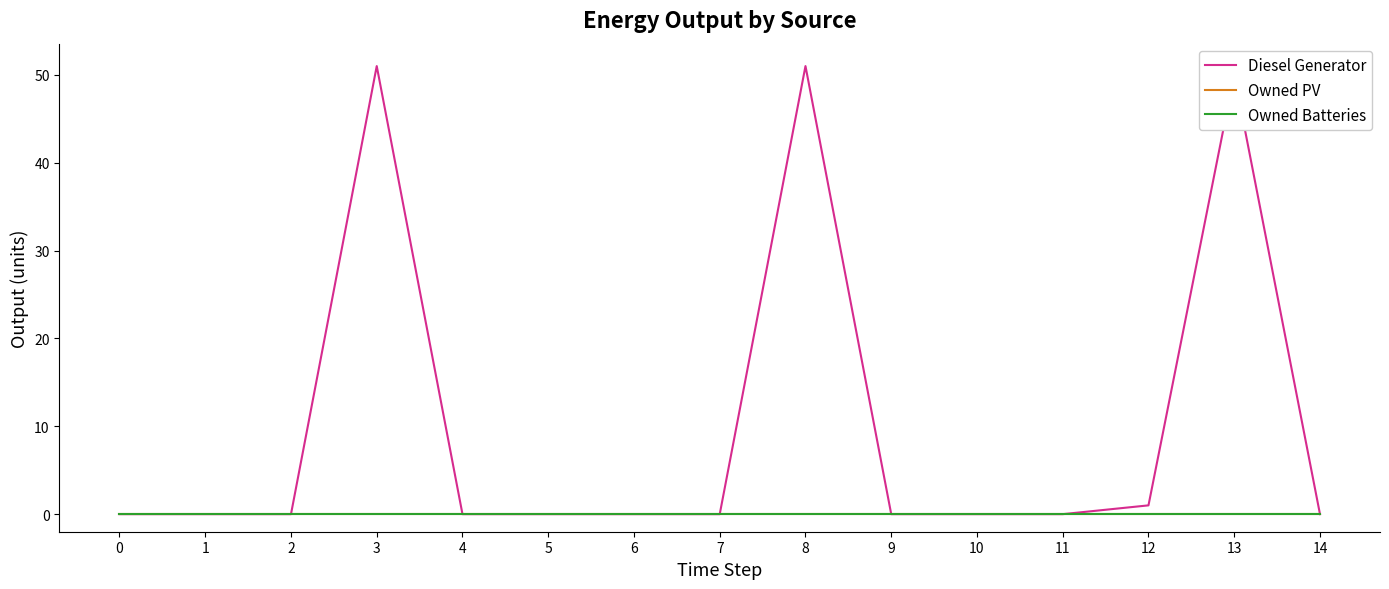

Reading right to left, transcribe all the data shown in this chart.

Diesel Generator: 0	50	1	0	0	0	51	0	0	0	0	51	0	0	0
Owned PV: 0	0	0	0	0	0	0	0	0	0	0	0	0	0	0
Owned Batteries: 0	0	0	0	0	0	0	0	0	0	0	0	0	0	0